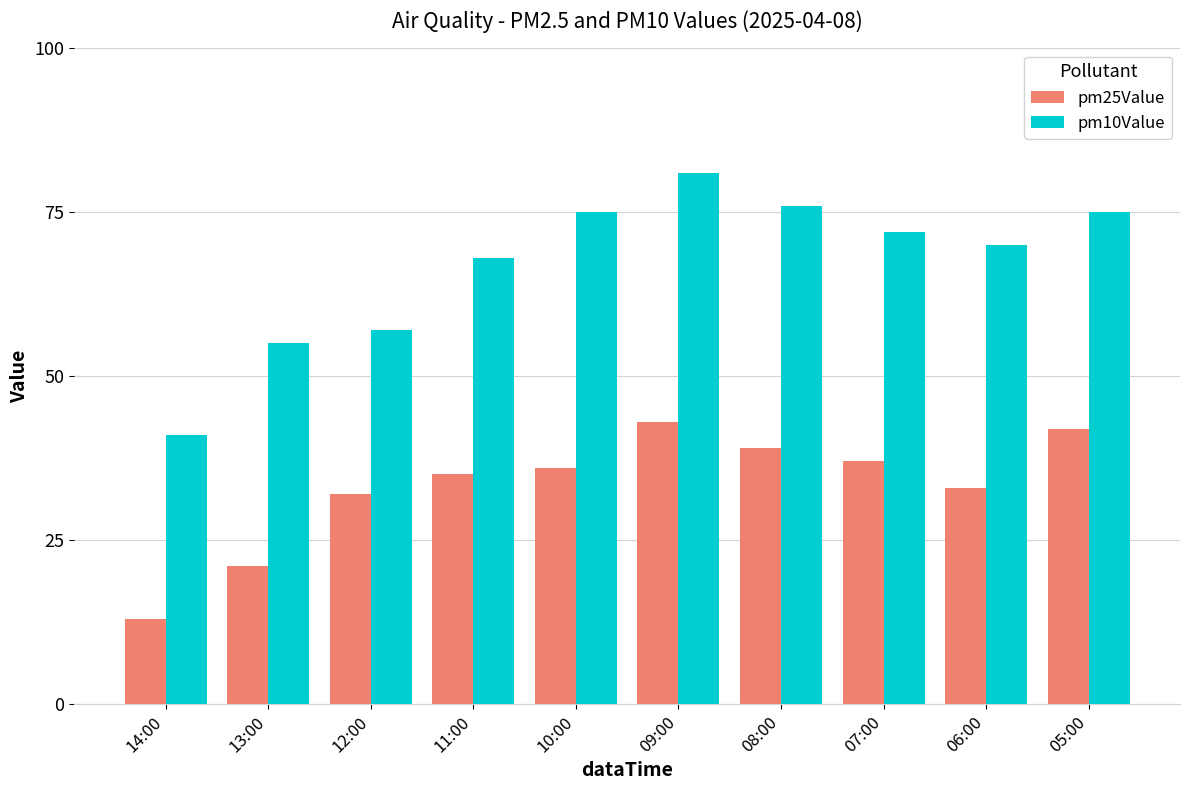

The value of pm25Value at 13:00 is 29. True or false?

False